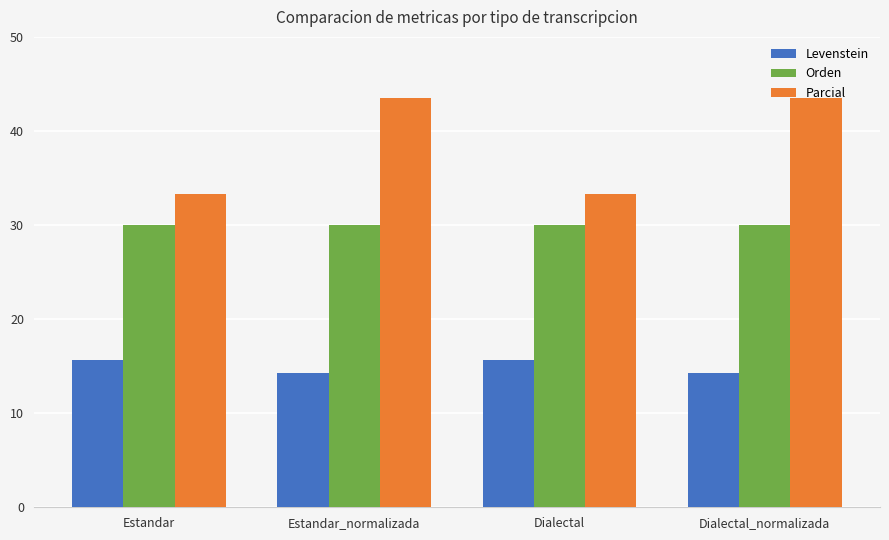

Between Dialectal and Dialectal_normalizada, which series saw the biggest shift?

Parcial